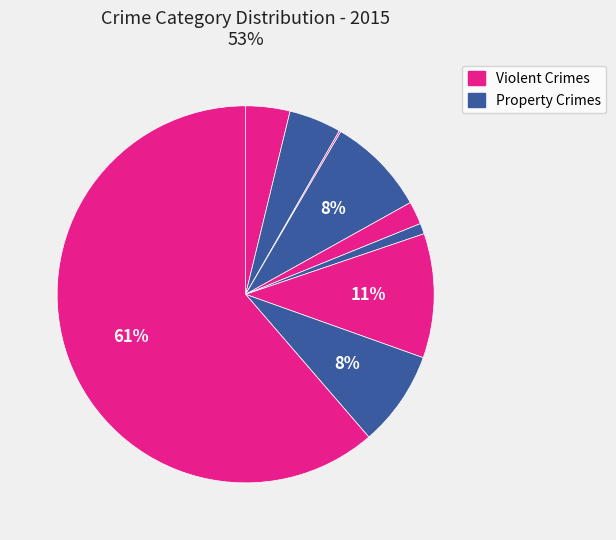

How many slices are in this pie chart?

9